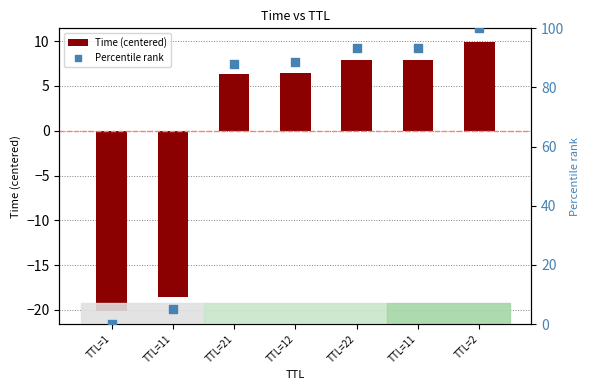

Which series has the largest total across all categories?

Percentile rank